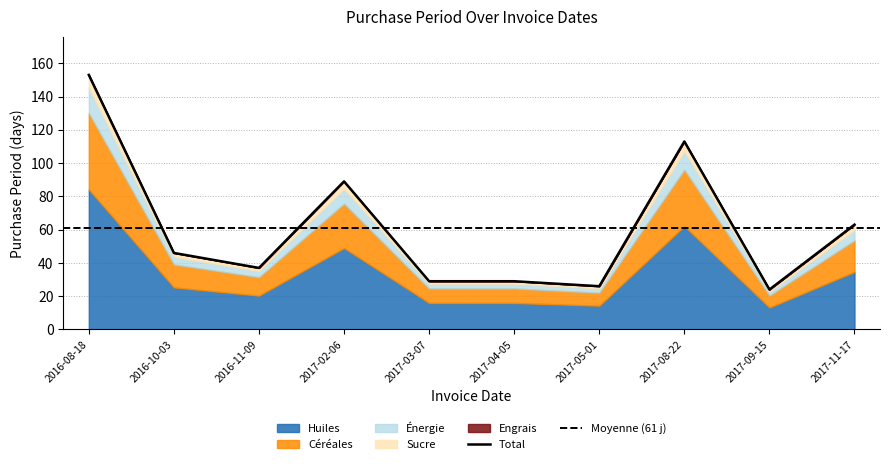

Reading left to right, transcribe all the data shown in this chart.

2016-08-18=153	2016-10-03=46	2016-11-09=37	2017-02-06=89	2017-03-07=29	2017-04-05=29	2017-05-01=26	2017-08-22=113	2017-09-15=24	2017-11-17=63